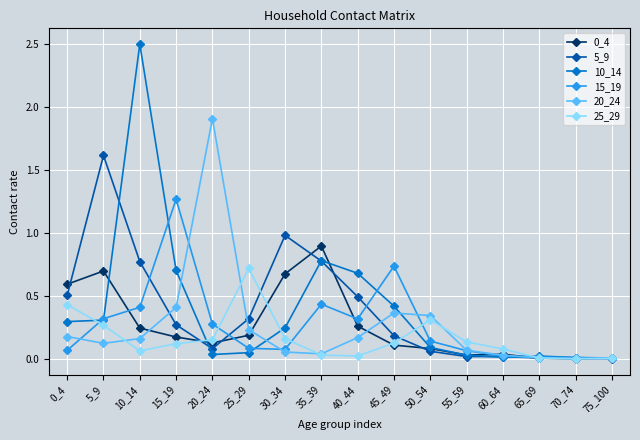

The 25_29 series shows 1.0 at 25_29. True or false?

False